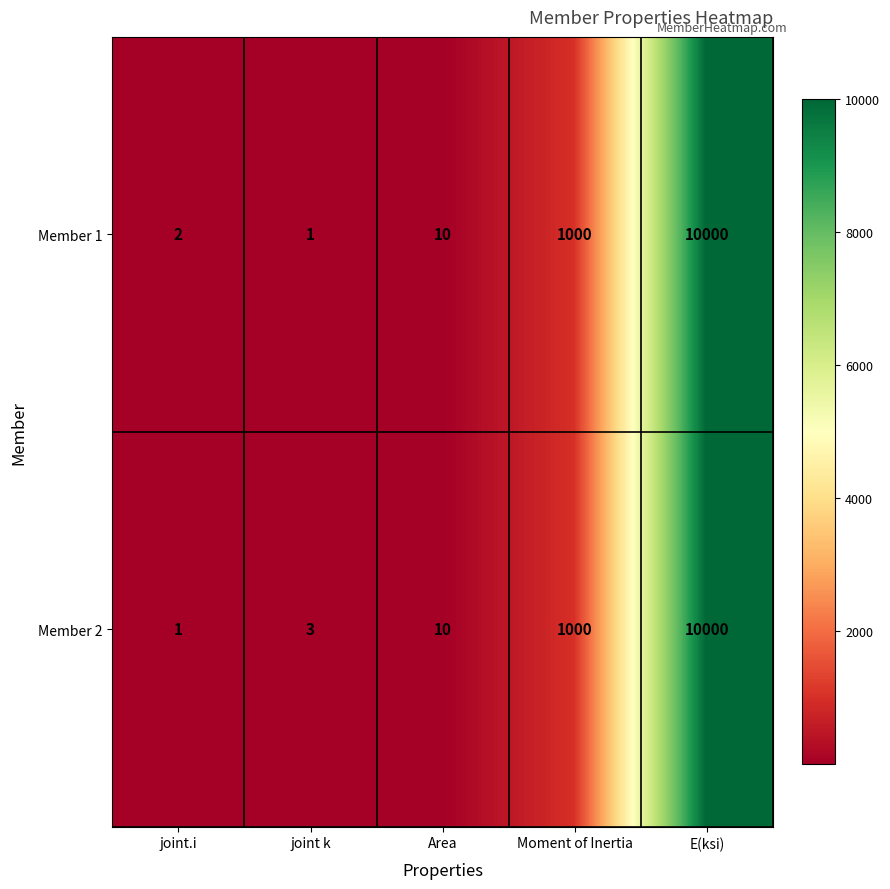

Rank the series at joint k from highest to lowest value.

Member 2, Member 1